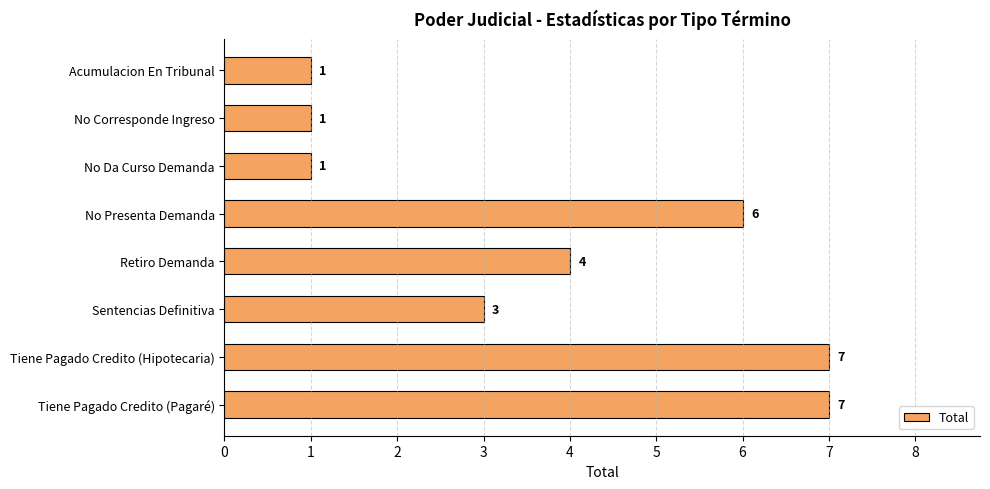

Are the bars grouped side by side (vs. stacked)?

No